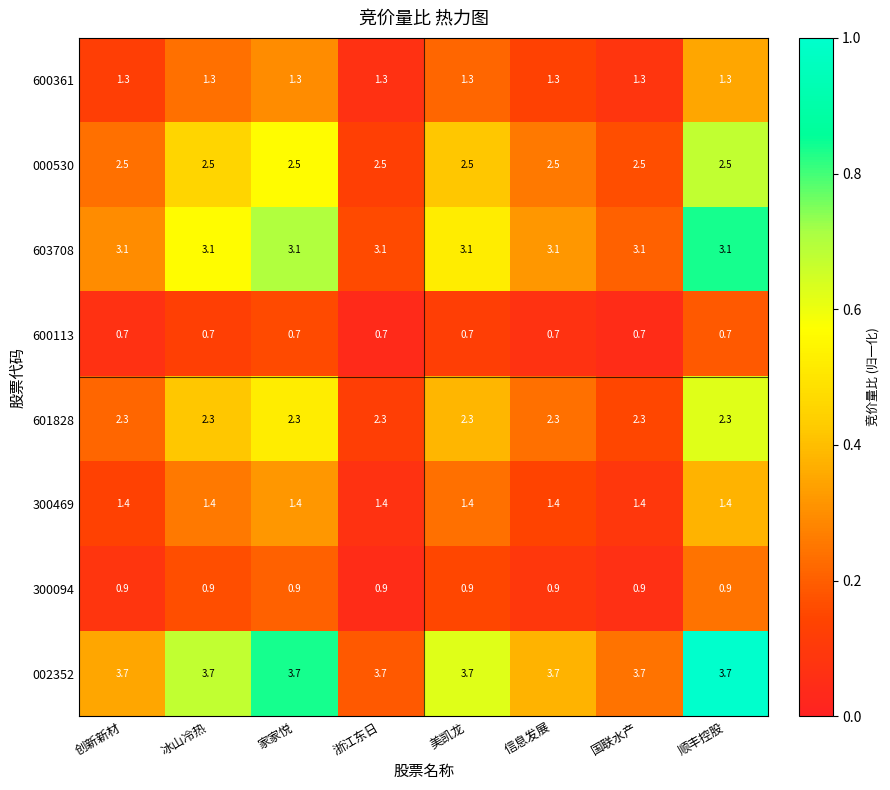

At 顺丰控股, list the series in order from smallest to largest.

600113, 300094, 600361, 300469, 601828, 000530, 603708, 002352